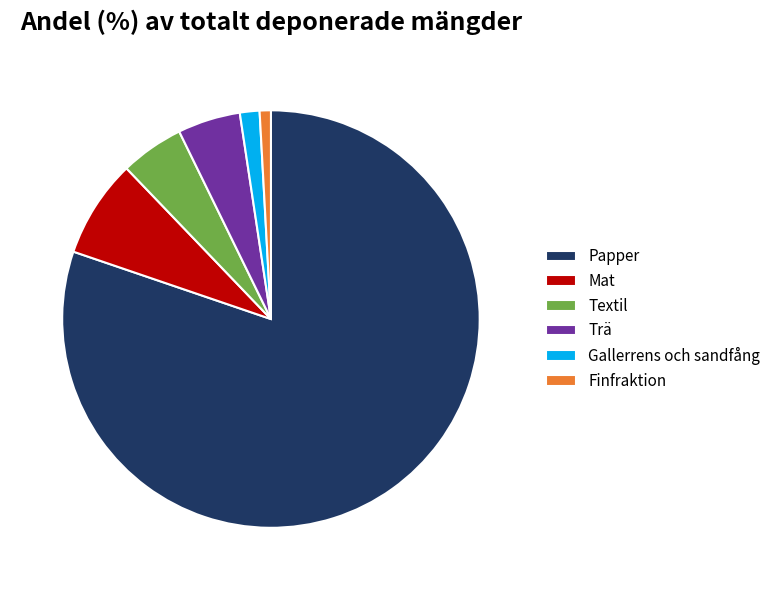

Do Finfraktion and Mat together represent more than half of the pie?

No